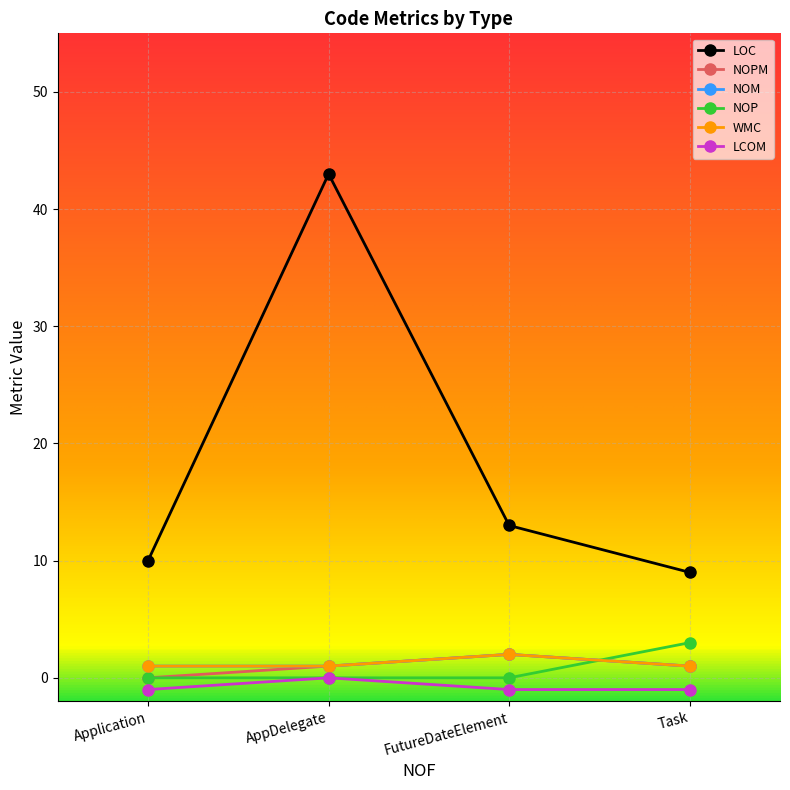

Does the chart have visible grid lines?

Yes